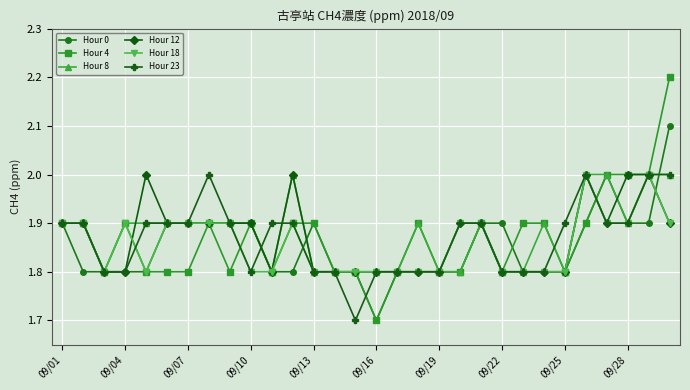

What is the value of the Hour 23 point at the 10th from the left?

1.8